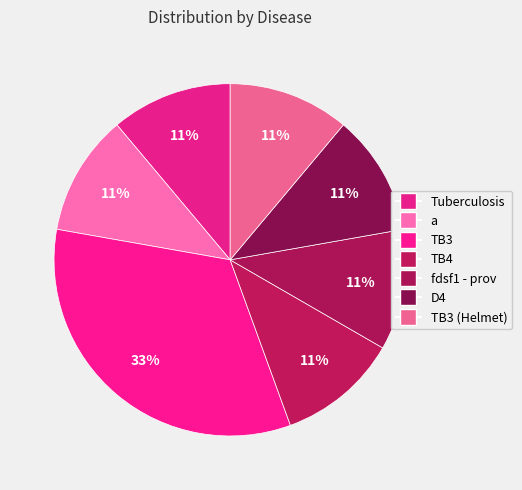

Rank the categories by value from lowest to highest.

Tuberculosis, a, TB4, fdsf1 - prov, D4, TB3 (Helmet), TB3